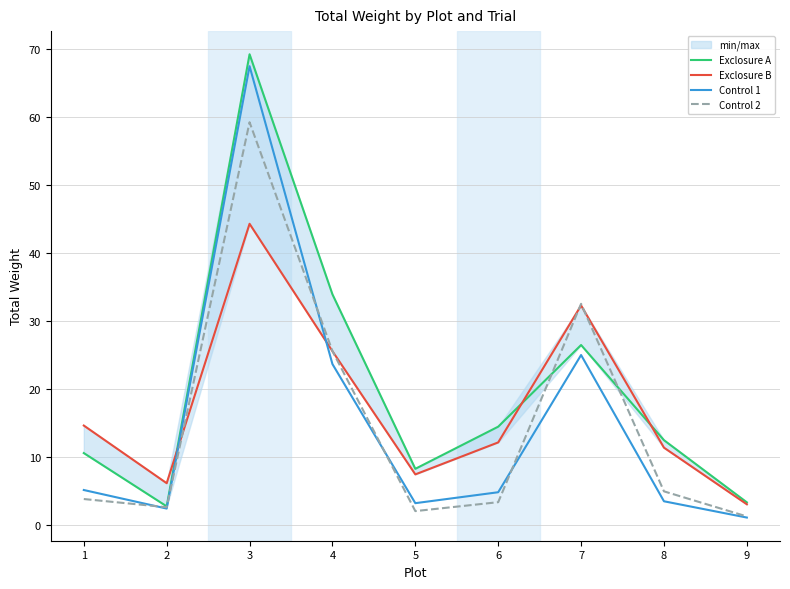

What is the minimum value for Exclosure A?

2.8